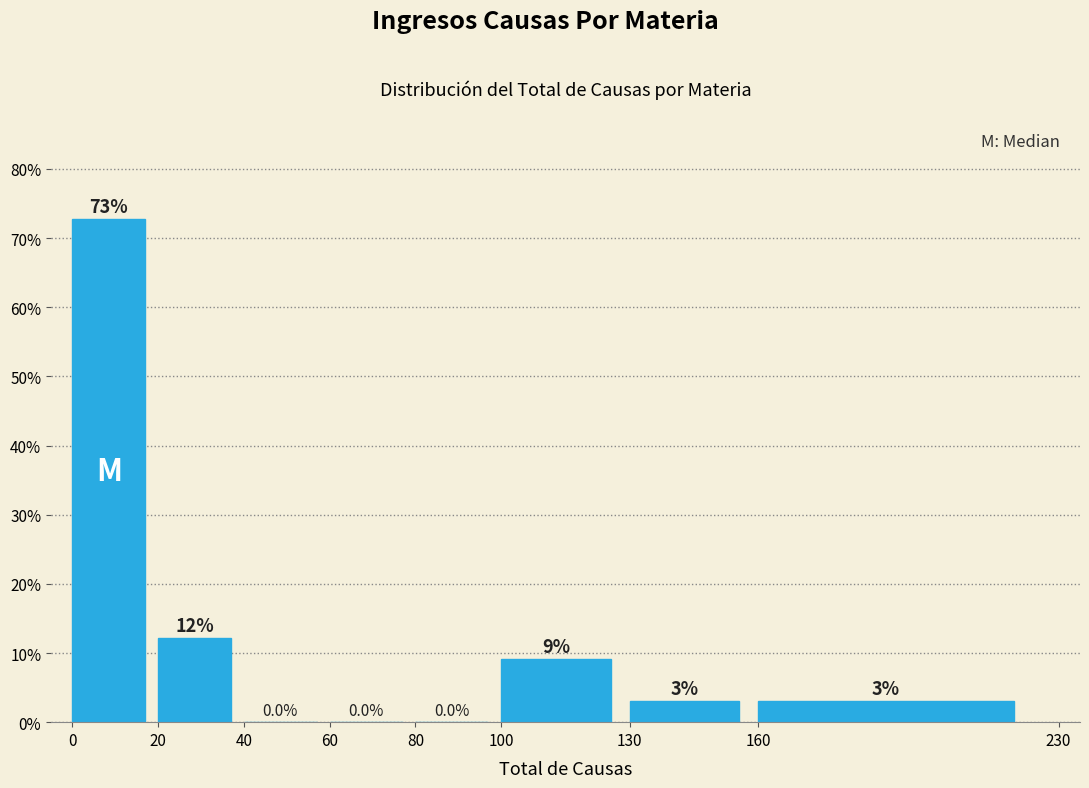

Which range on the x-axis has the tallest bar?

0 to 20